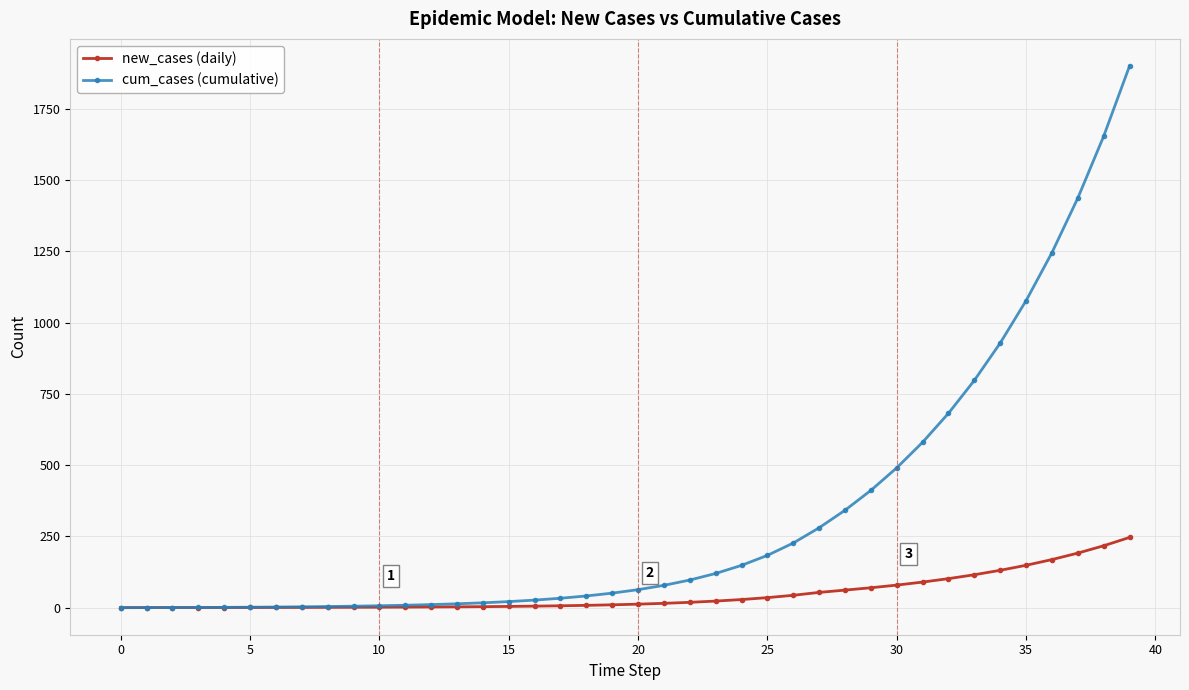

What is the maximum value shown in the chart?

1899.7